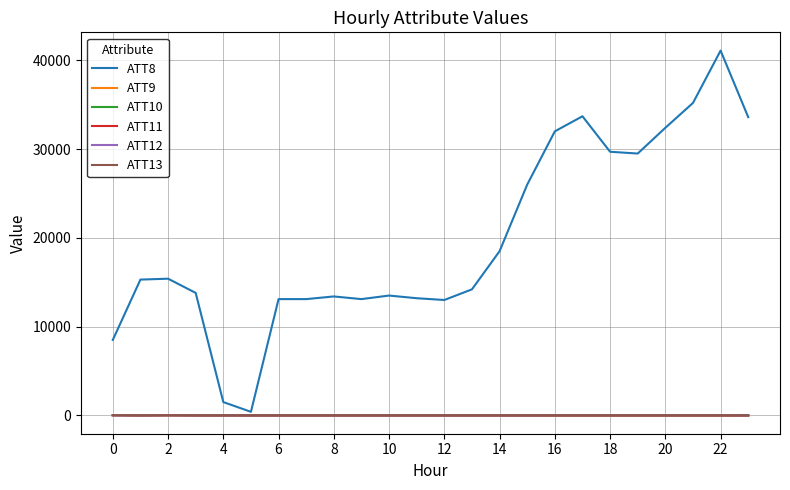

Which series has the largest total across all categories?

ATT8